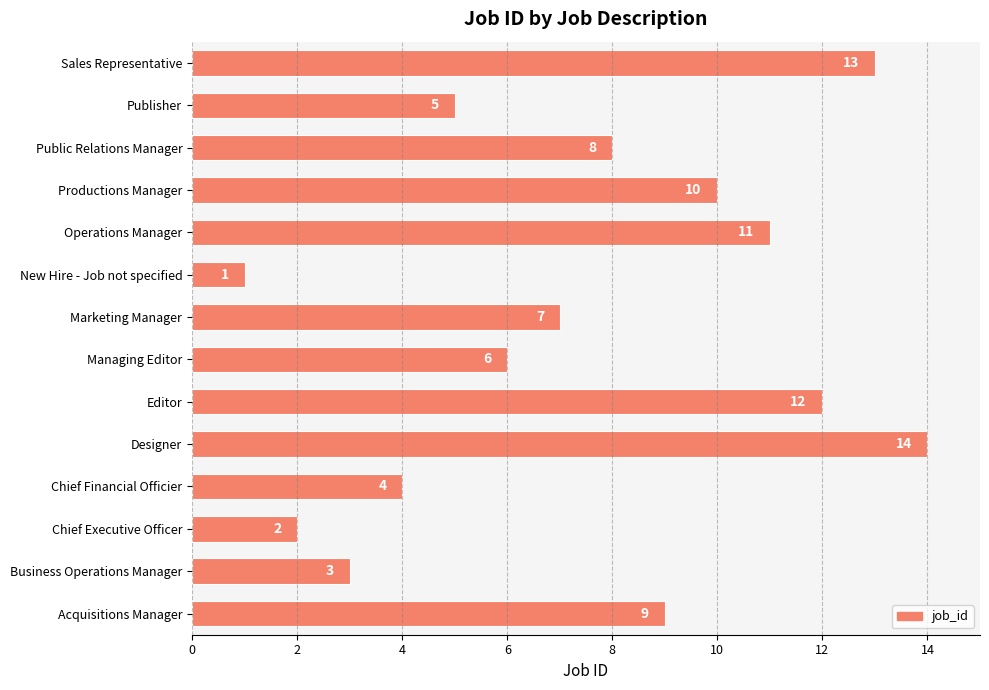

Does the chart contain stacked bars?

No